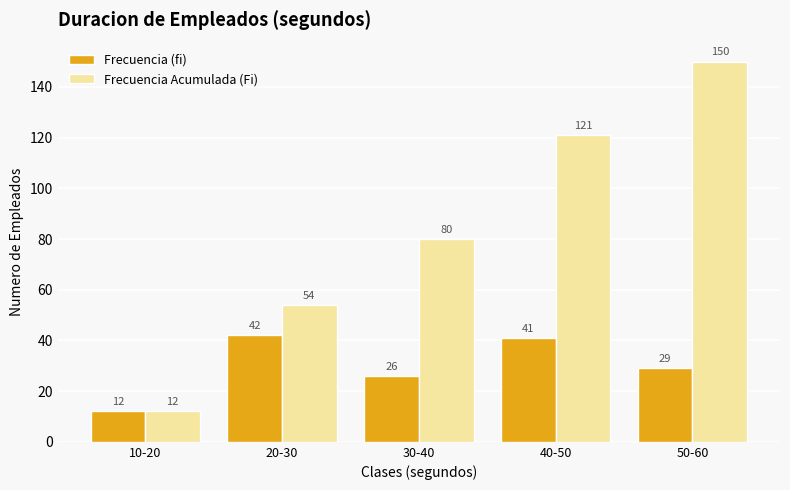

Reading left to right, extract all data points from this chart.

Frecuencia (fi): 12	42	26	41	29
Frecuencia Acumulada (Fi): 12	54	80	121	150